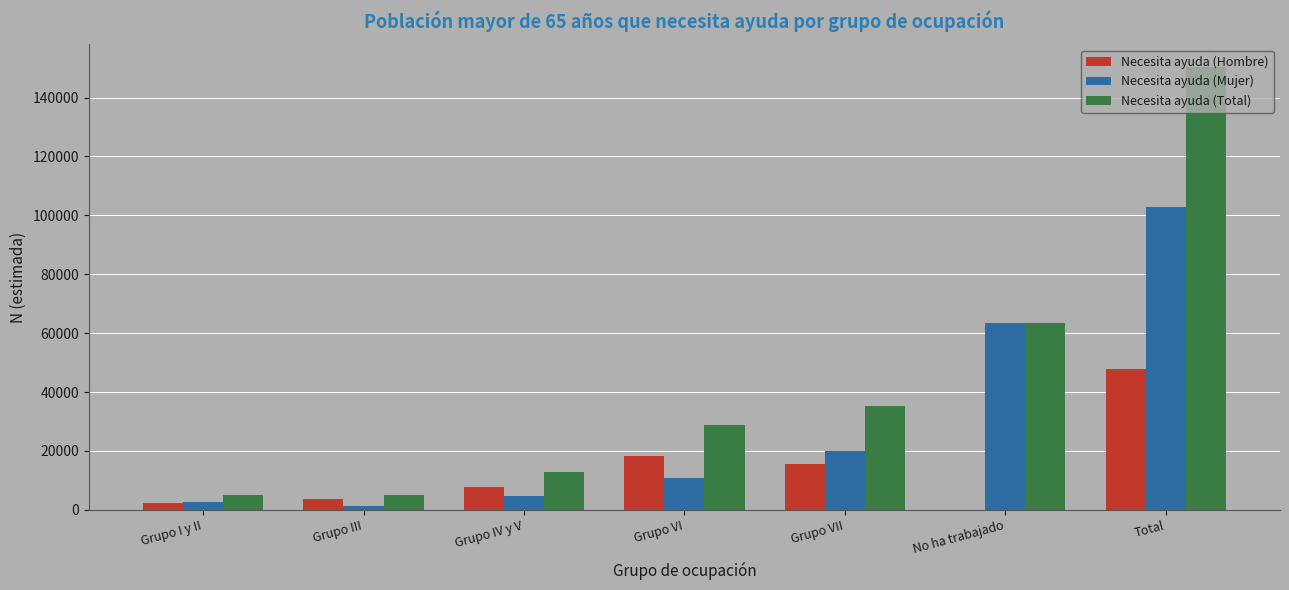

Is it true that Necesita ayuda (Hombre) equals 16614 at Total?

False